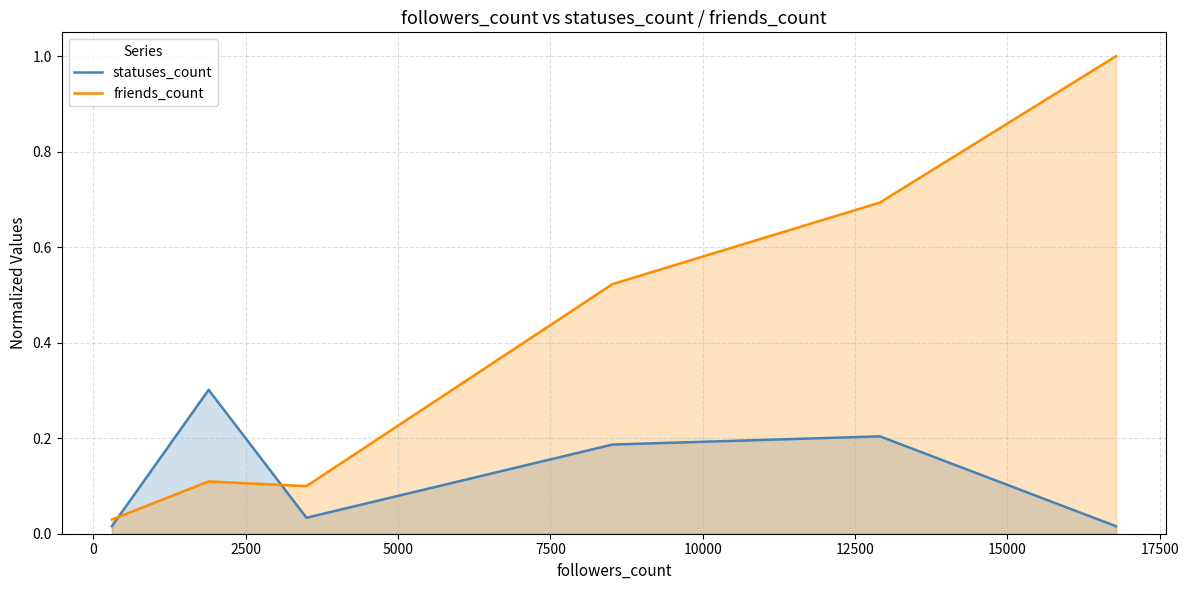

What is the difference between the maximum and minimum values in the statuses_count series?

0.3